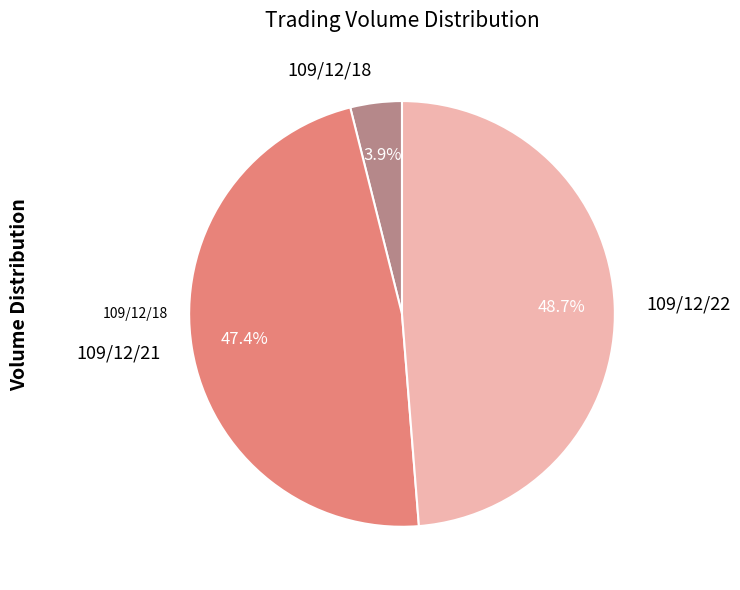

Is there a majority slice in this chart?

No